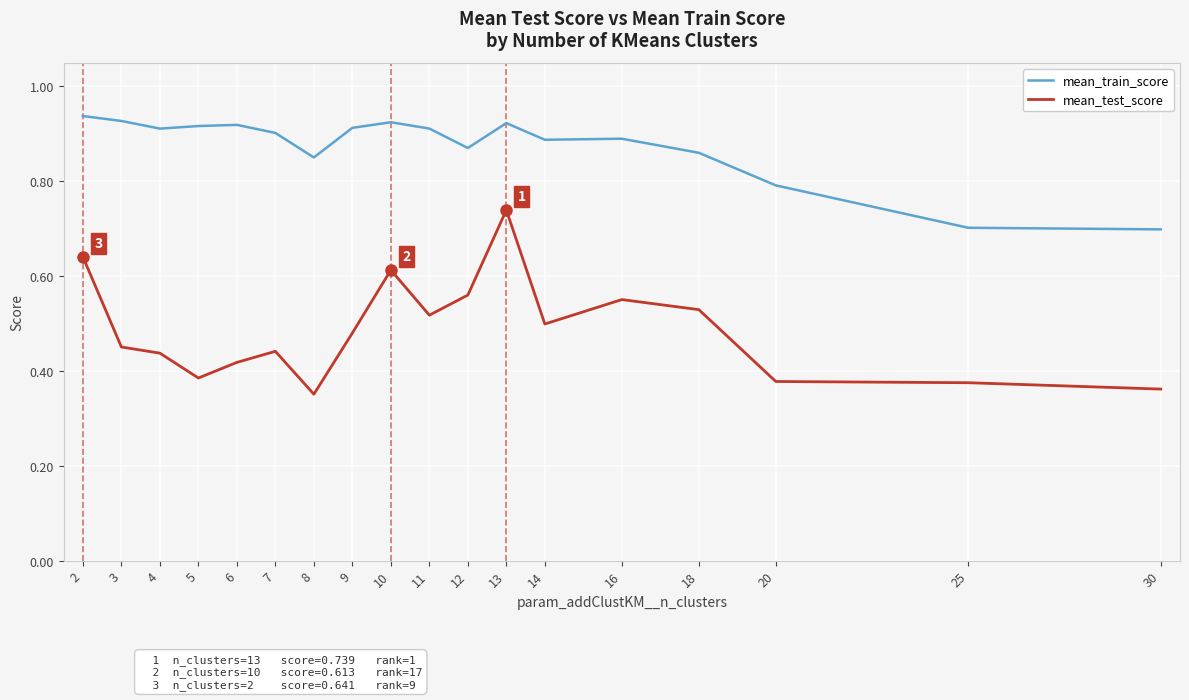

Does the chart have visible grid lines?

Yes